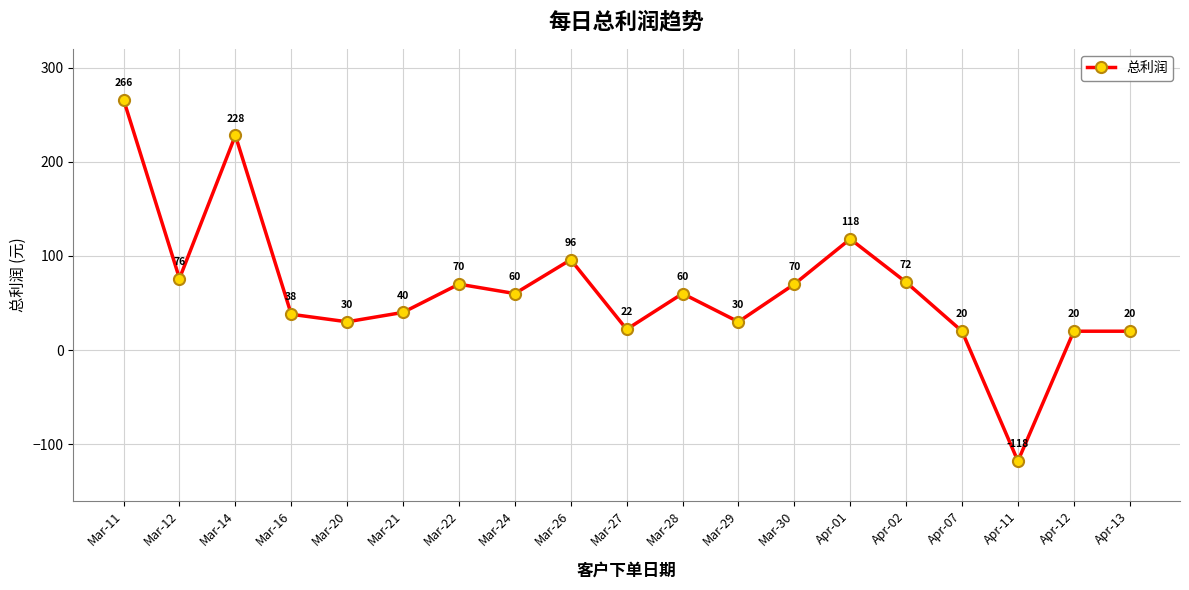

How many values are above zero?

18